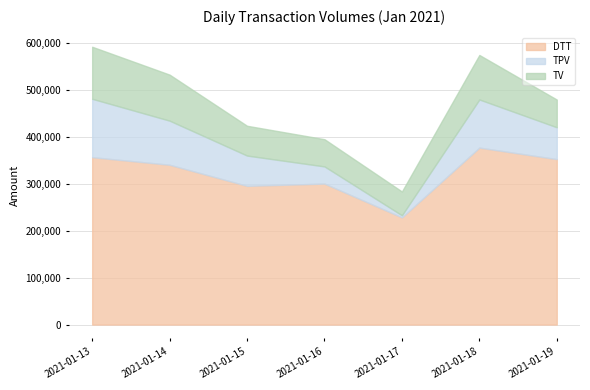

What is the maximum value shown in the chart?

376578